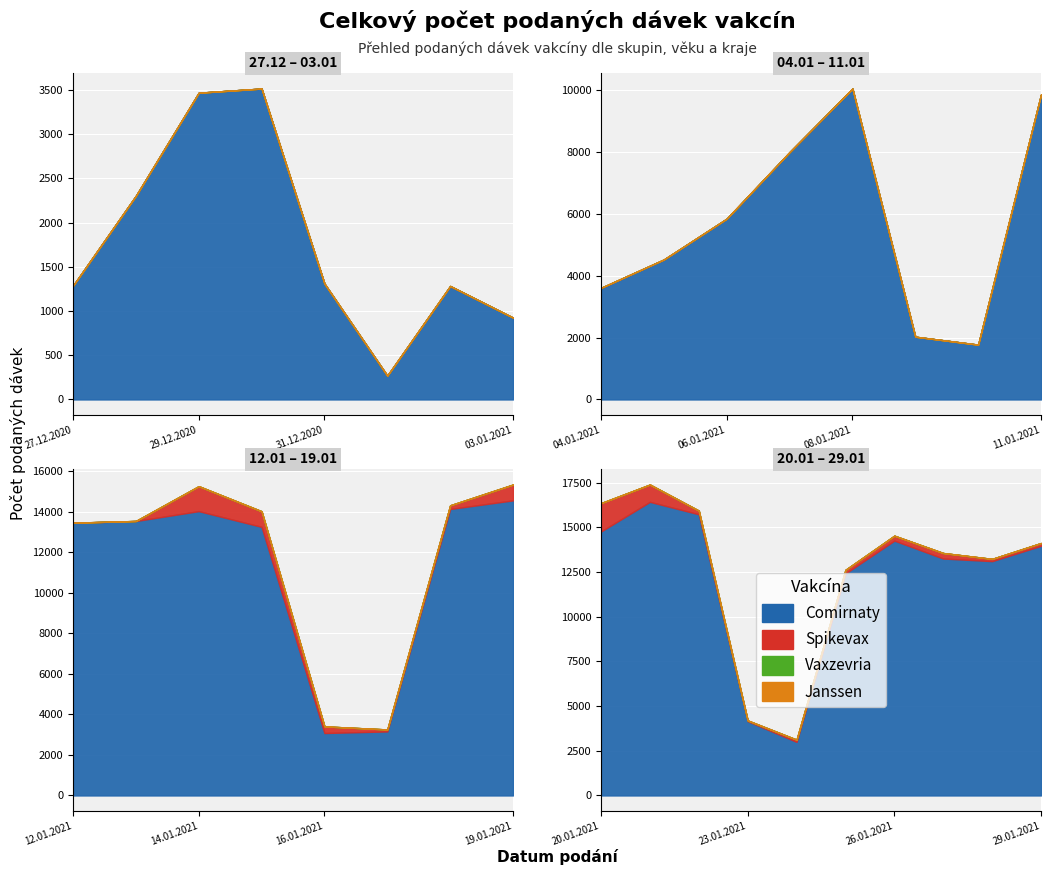

True or false: Spikevax and Janssen intersect in this chart.

False